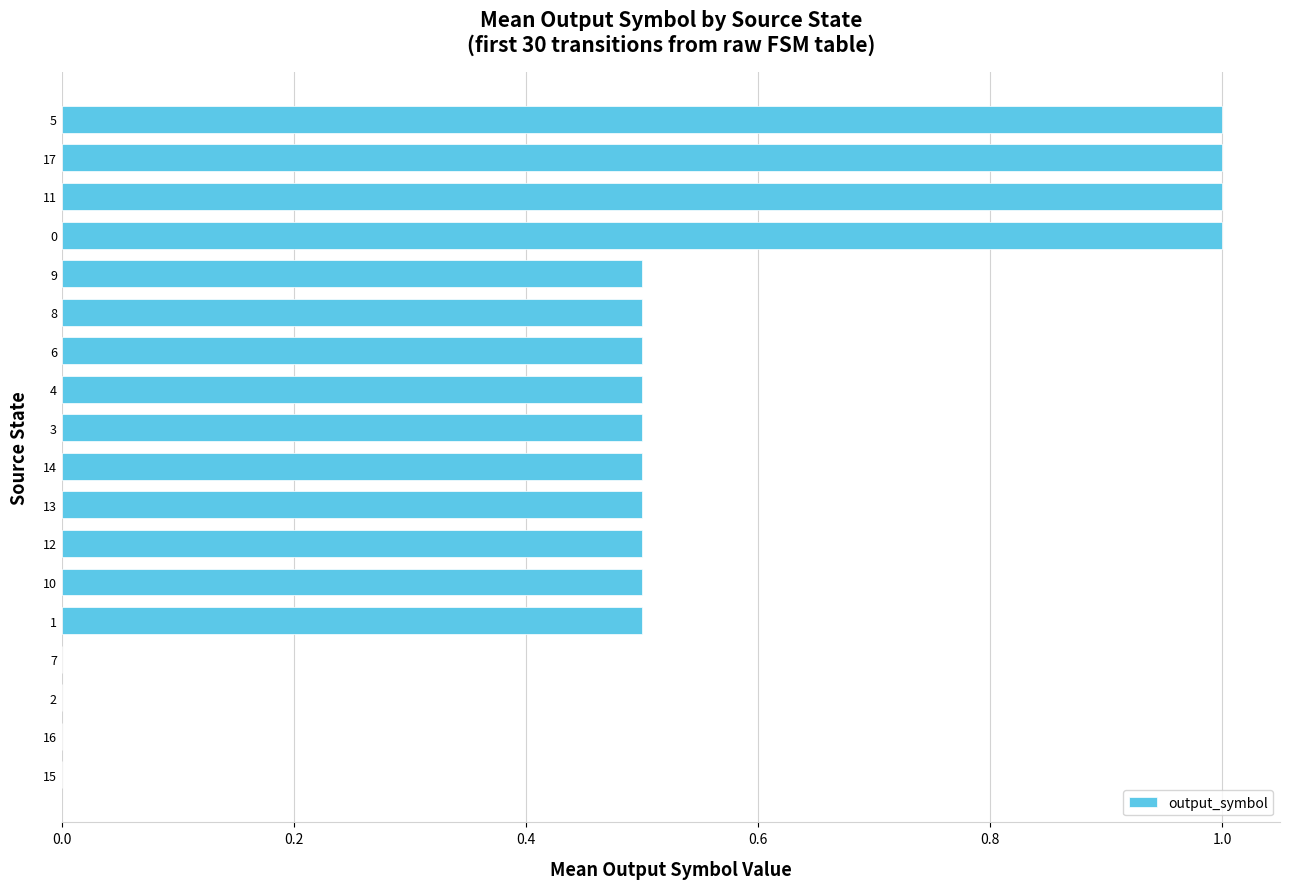

Is it true that the value at 16 is 0.4?

False